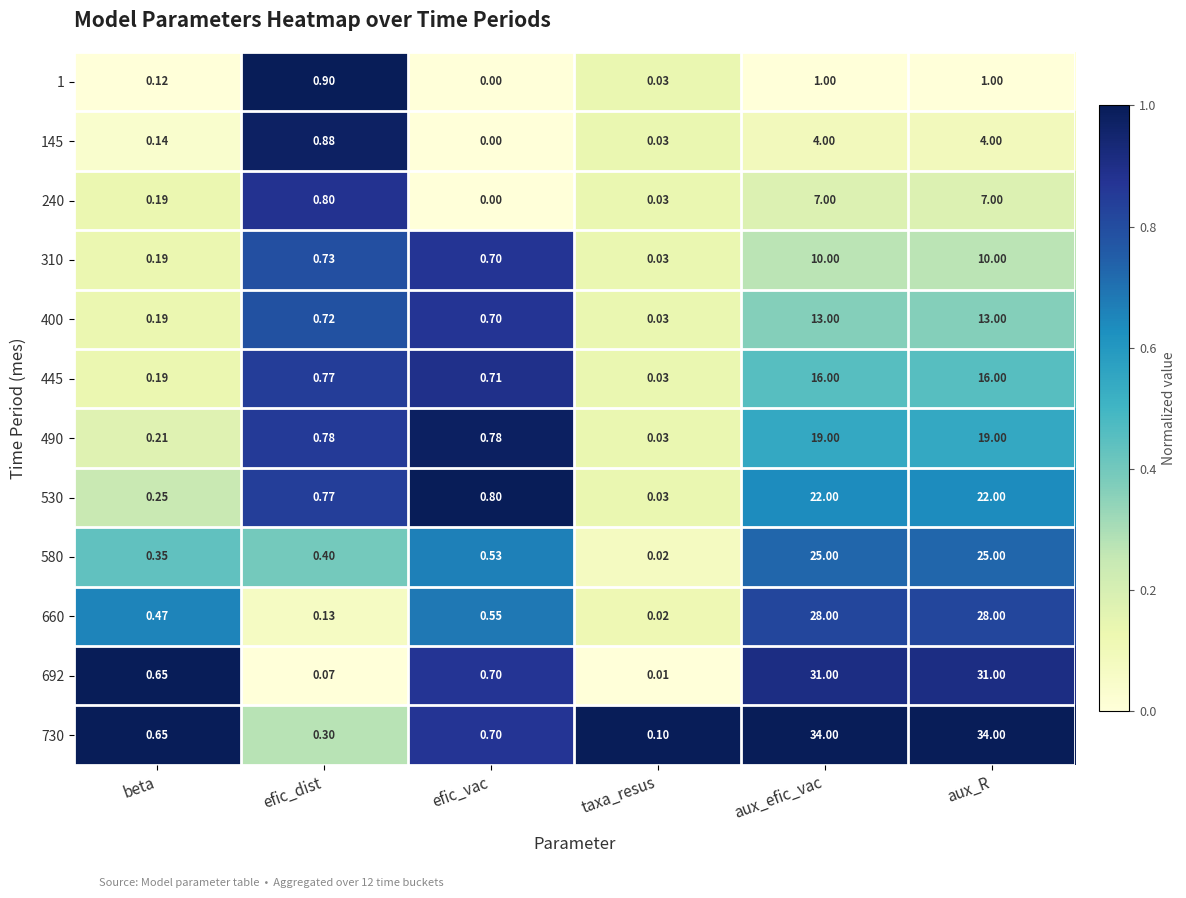

What is the maximum value shown in the chart?

34.0